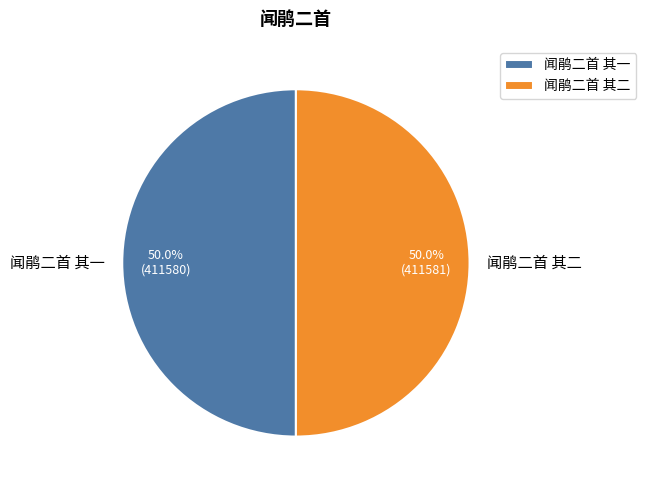

Is it true that 闻鹃二首 其一 is 59% of the pie?

False